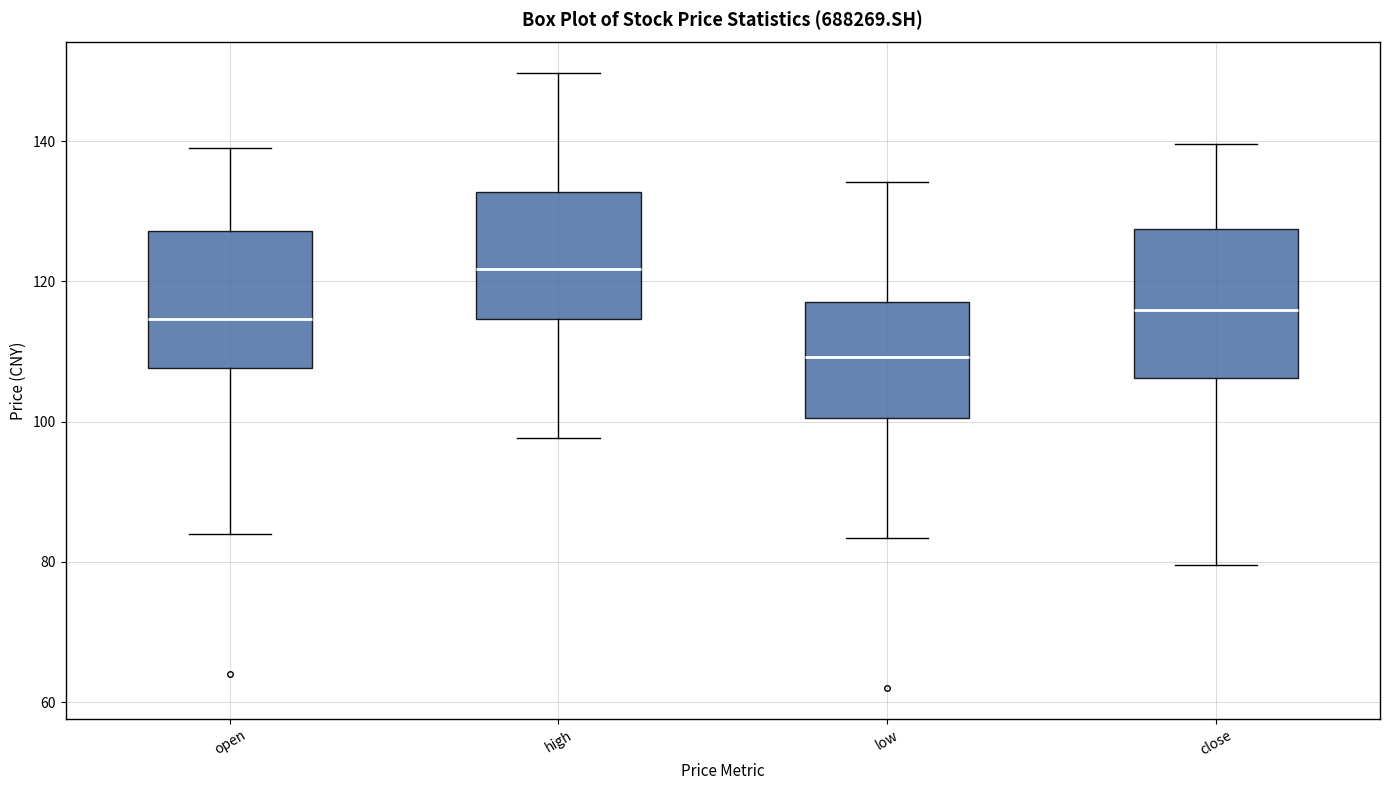

Which box has the lowest median line?

low